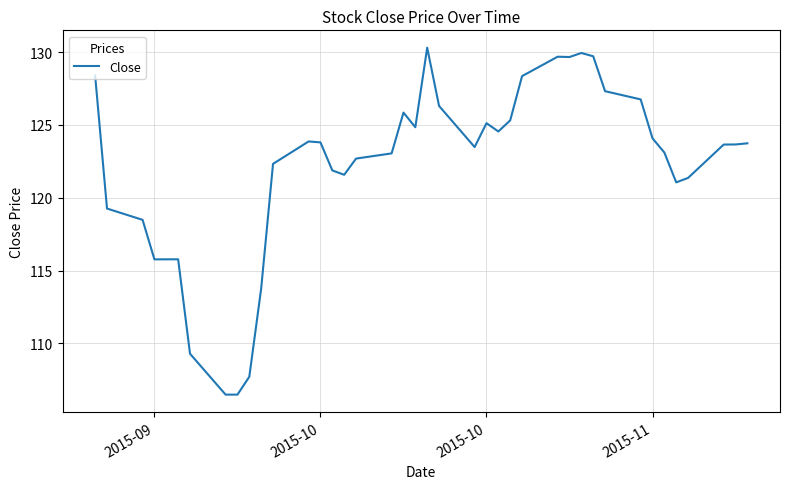

What is the smallest value displayed?

106.5